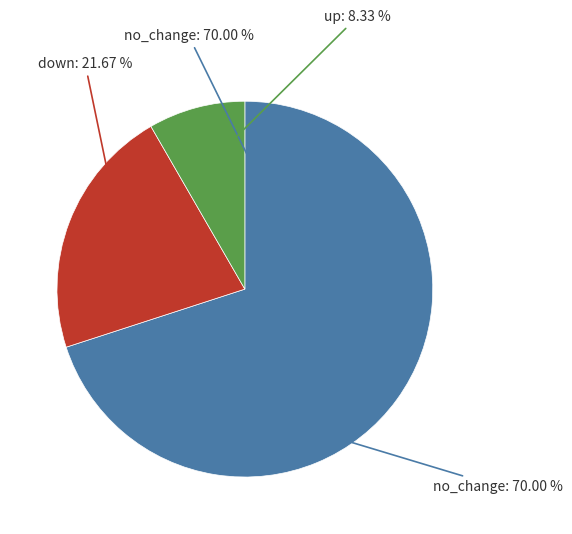

Is no_change the majority of the pie?

No